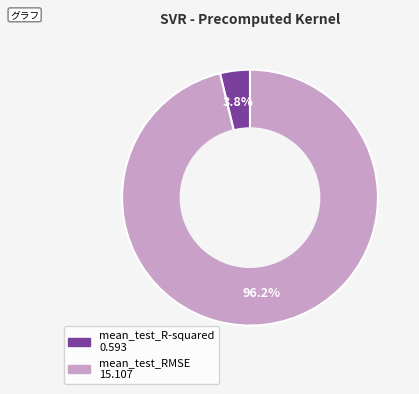

To the nearest percent, what is the combined percentage of mean_test_R-squared and mean_test_RMSE?

100%